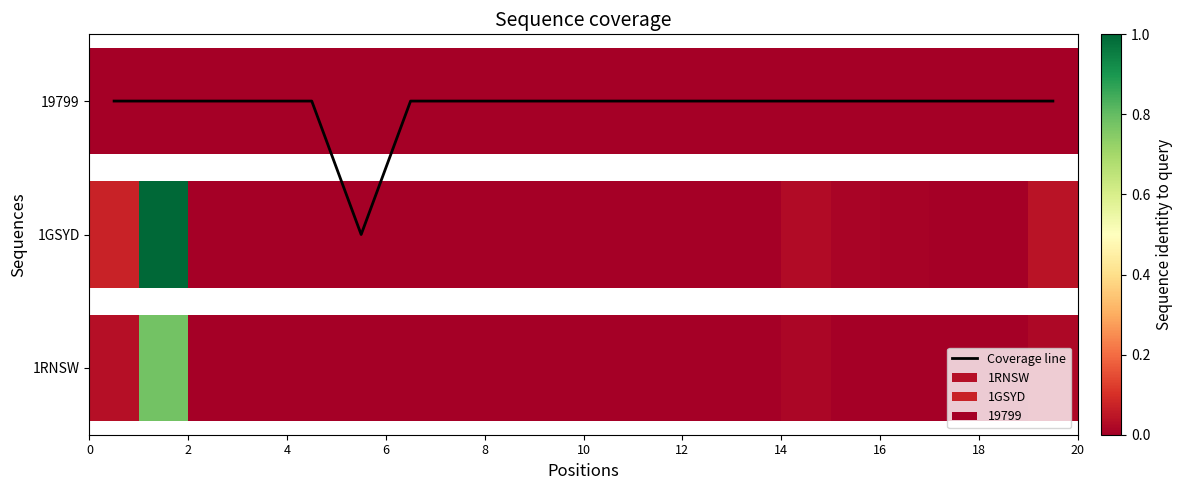

Reading left to right, list all the values displayed in this chart.

2	2	2	2	2	1	2	2	2	2	2	2	2	2	2	2	2	2	2	2